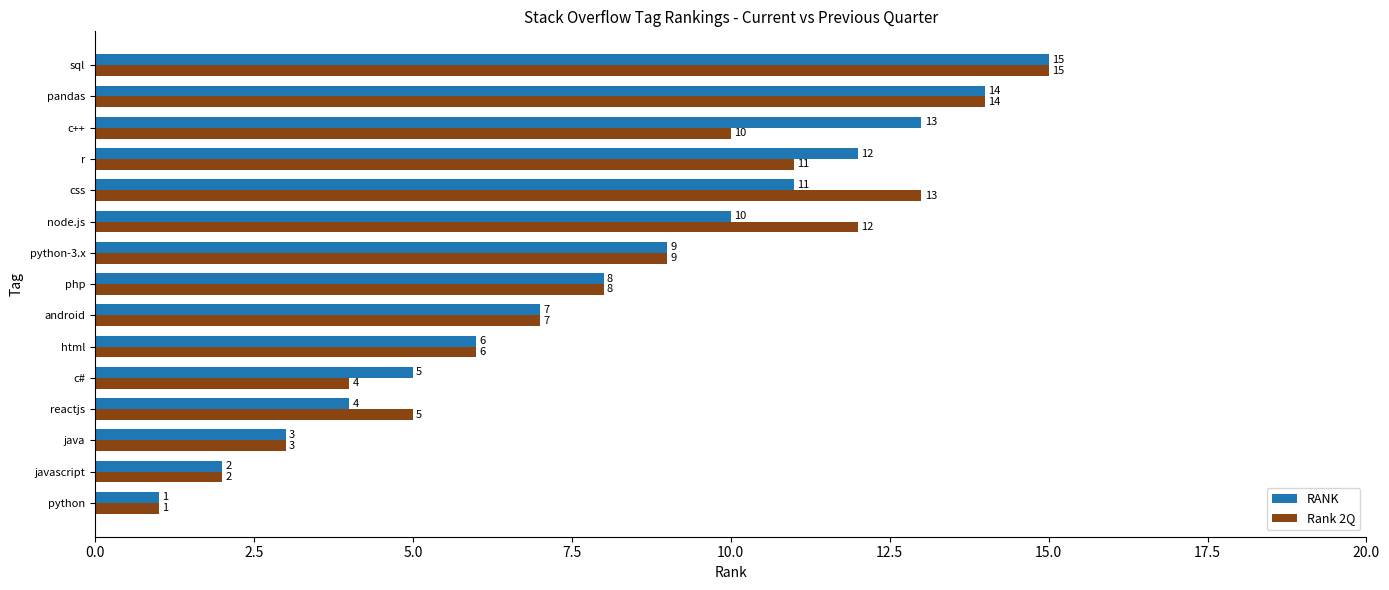

At which label does Rank 2Q reach its peak?

sql